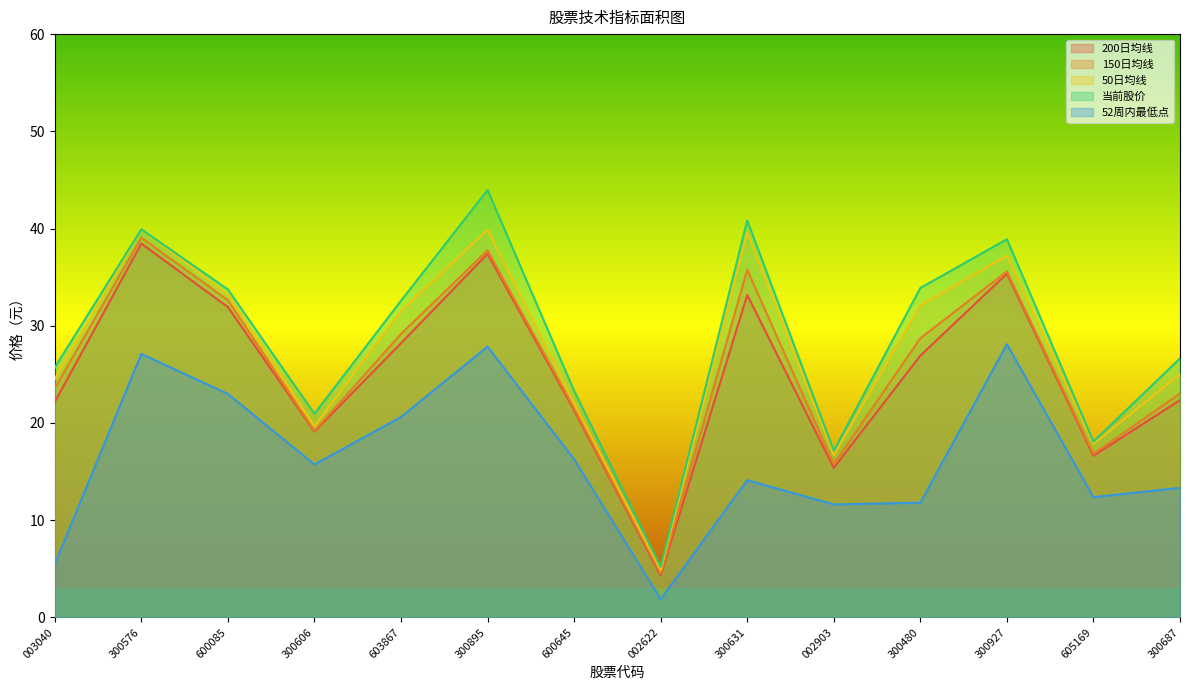

At which category does the chart reach its peak across all series?

300895